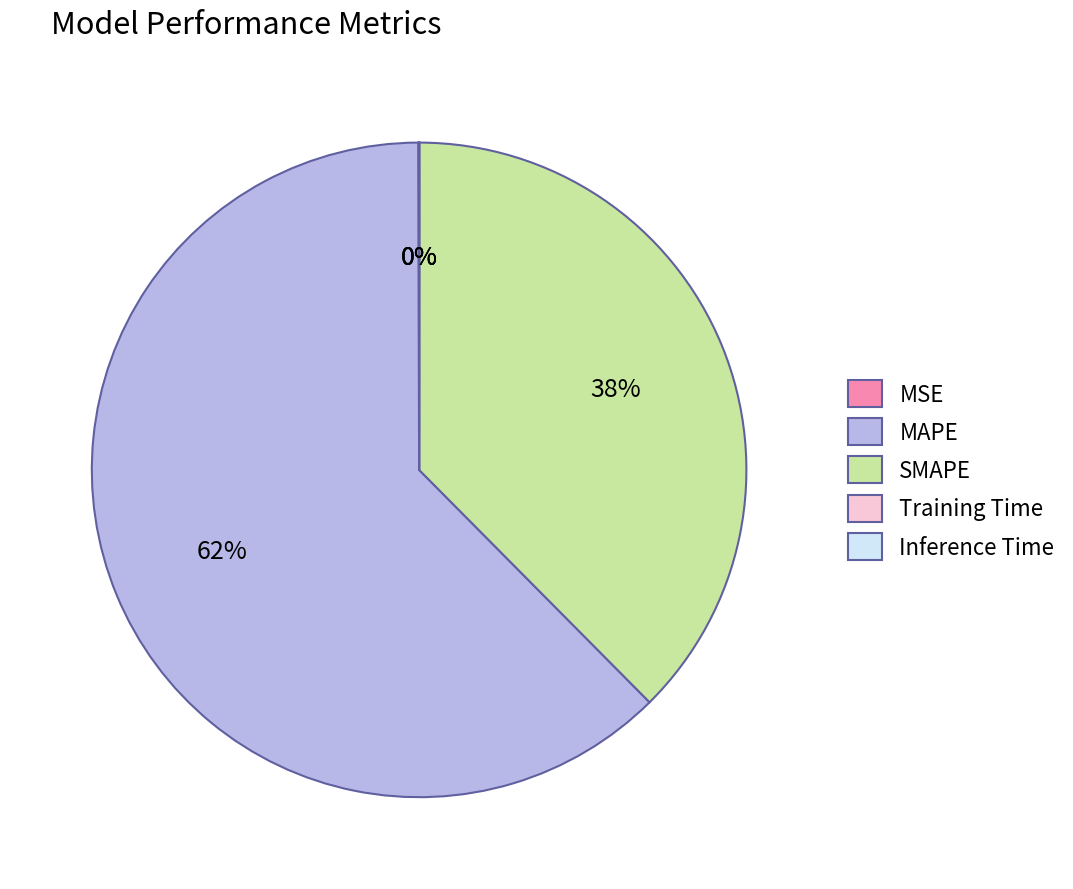

To the nearest percent, what is the average slice percentage?

20%